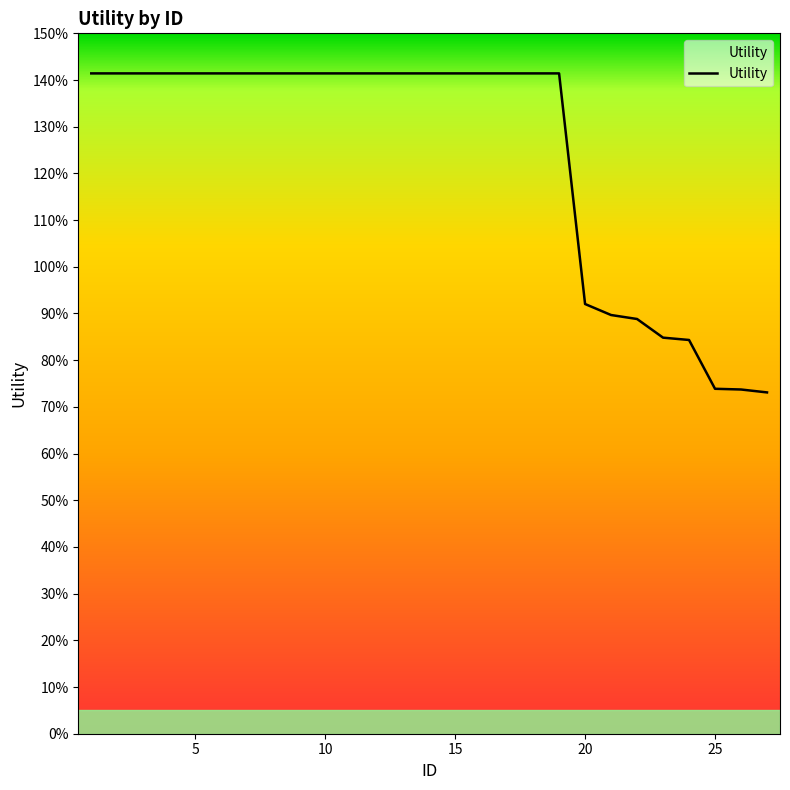

Does the chart have visible grid lines?

No